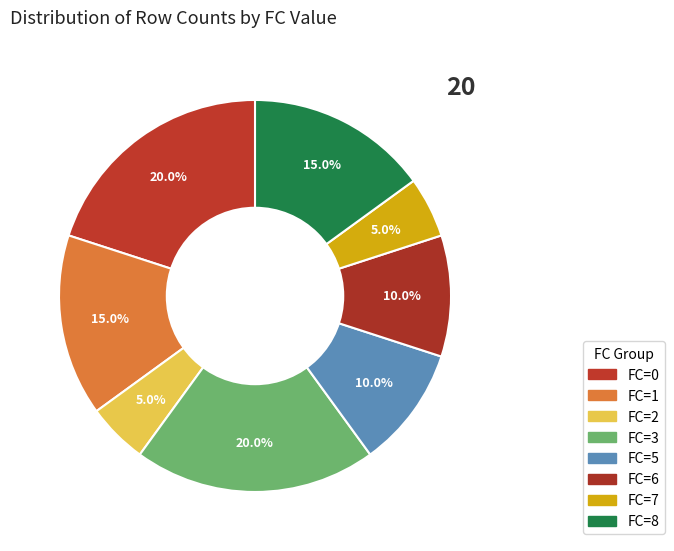

How many slices are in this pie chart?

8